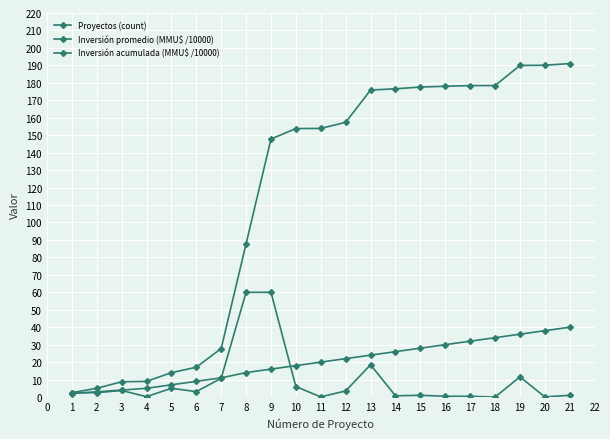

Is this an area chart (filled region under the line)?

No